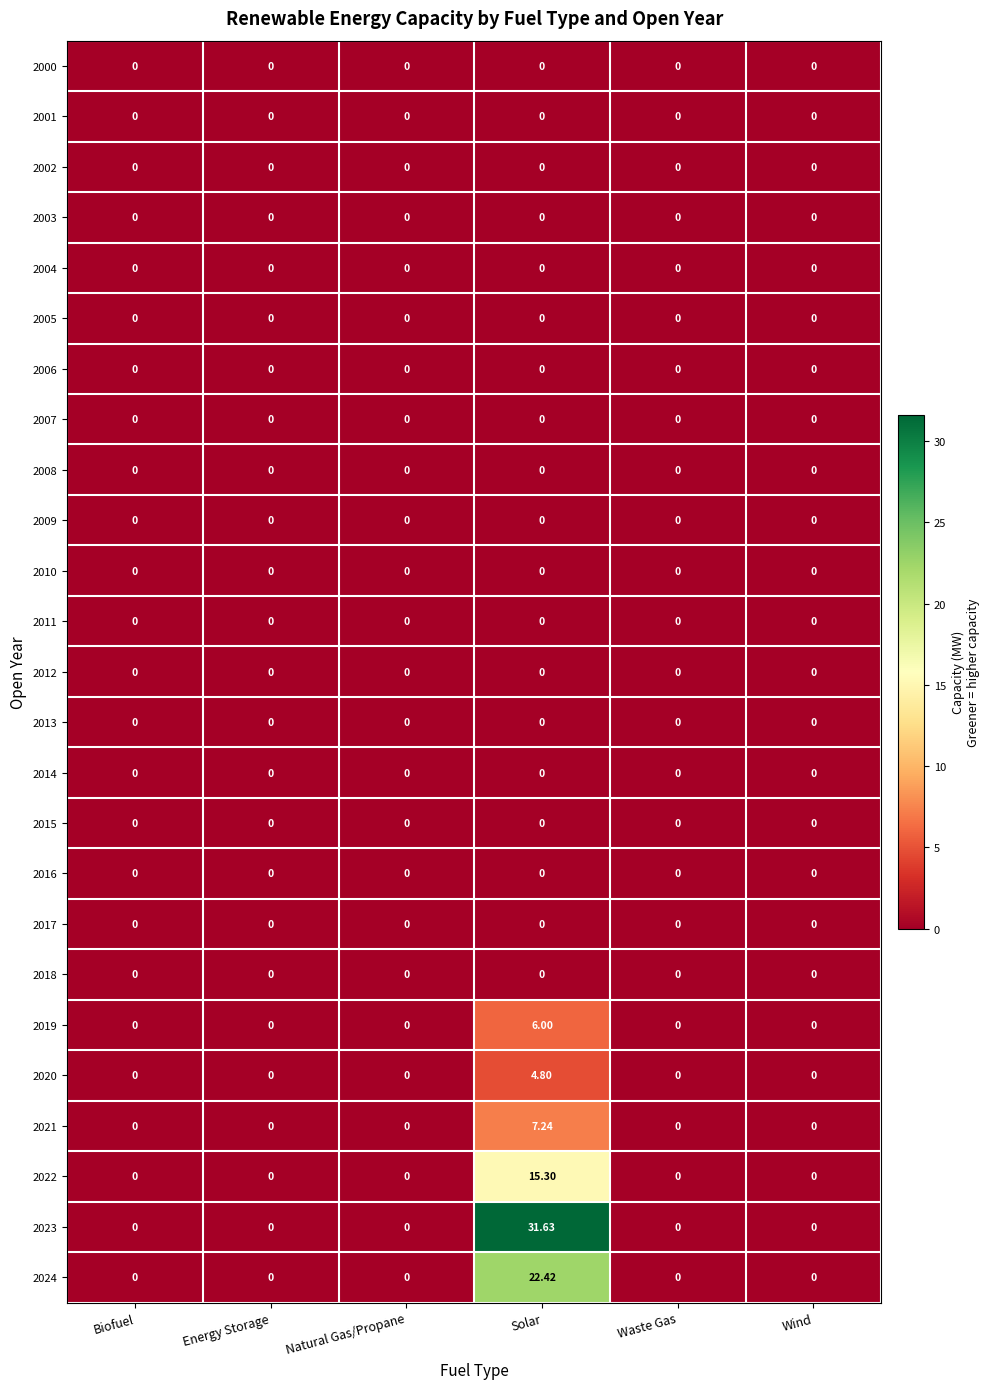

Between Solar and Wind, which is larger?

Solar